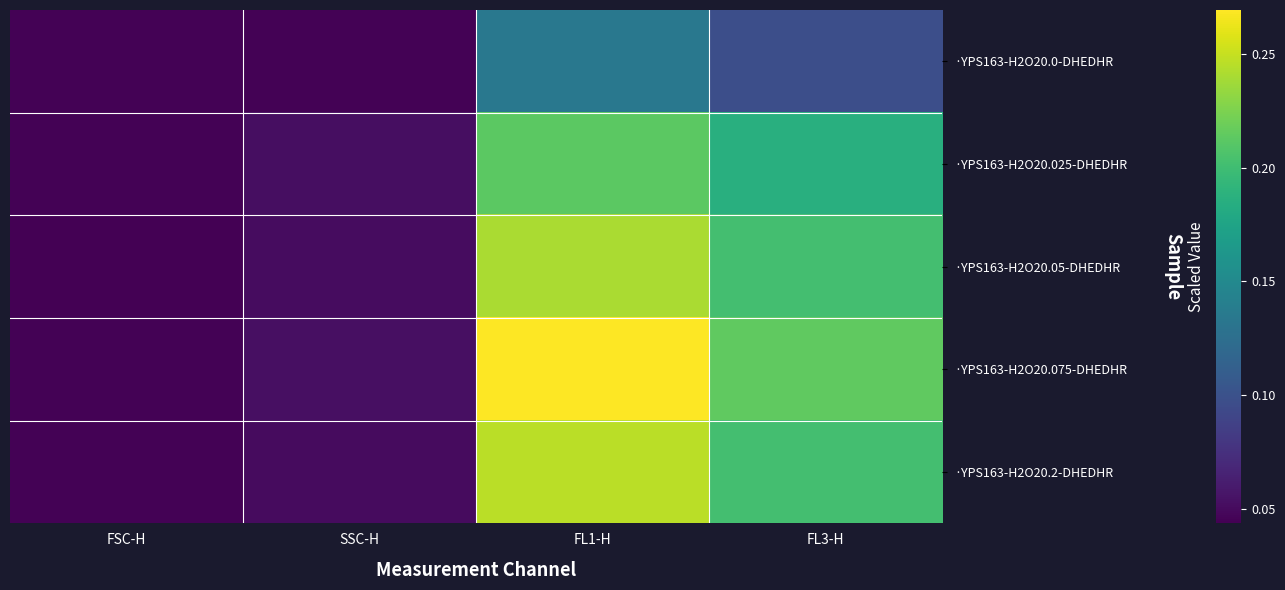

Reading left to right, what are all the values shown in this chart?

·YPS163-H2O20.0-DHEDHR: FSC-H=0.0	SSC-H=0.0	FL1-H=0.1	FL3-H=0.1
·YPS163-H2O20.025-DHEDHR: FSC-H=0.0	SSC-H=0.1	FL1-H=0.2	FL3-H=0.2
·YPS163-H2O20.05-DHEDHR: FSC-H=0.0	SSC-H=0.1	FL1-H=0.2	FL3-H=0.2
·YPS163-H2O20.075-DHEDHR: FSC-H=0.0	SSC-H=0.1	FL1-H=0.3	FL3-H=0.2
·YPS163-H2O20.2-DHEDHR: FSC-H=0.0	SSC-H=0.1	FL1-H=0.2	FL3-H=0.2